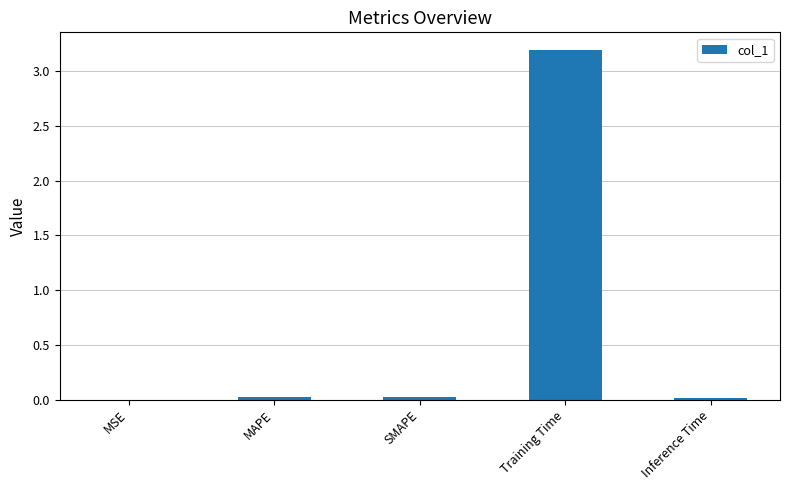

Which has a higher value, MSE or Training Time?

Training Time